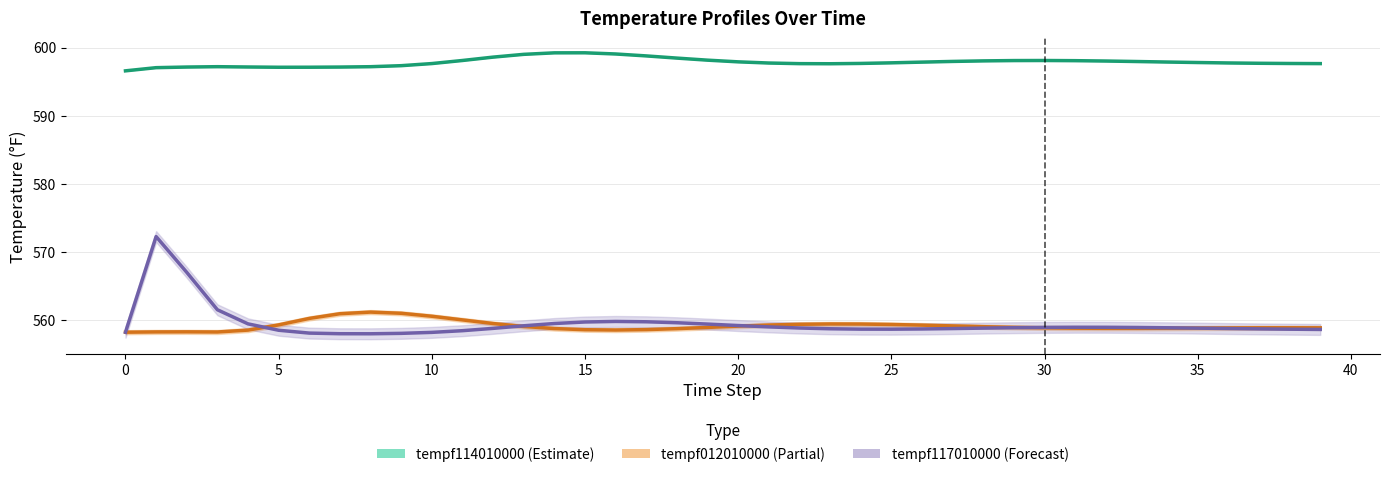

True or false: tempf114010000 (Estimate) and tempf117010000 (Forecast) cross at least once.

False